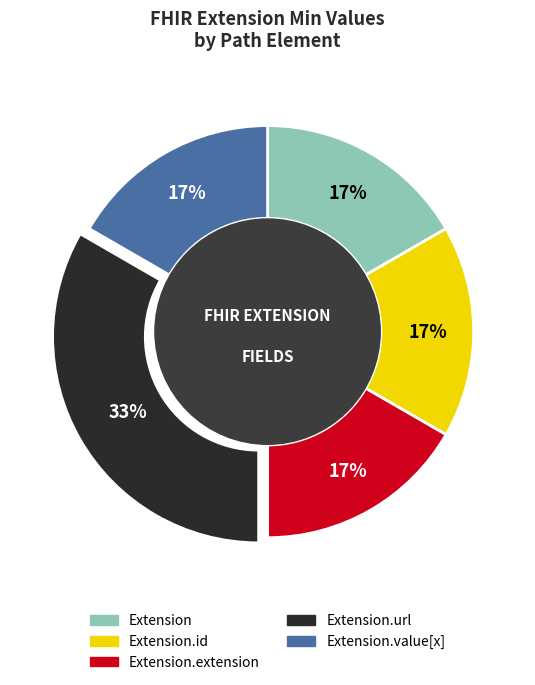

Is there any slice that represents more than half of the pie?

No